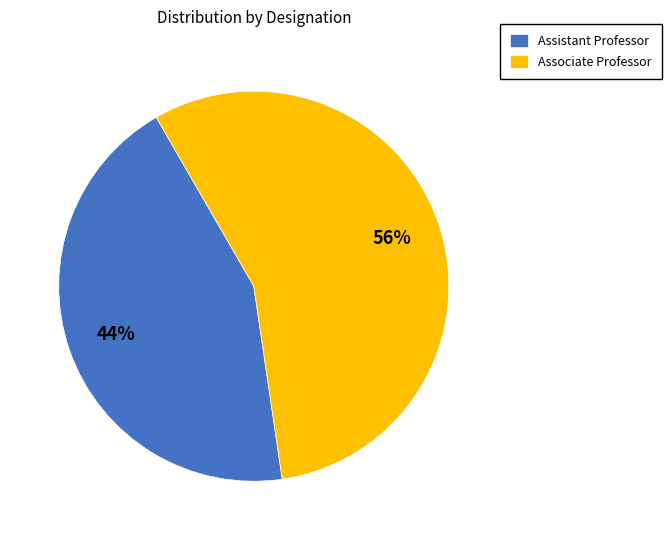

To the nearest percent, what percentage of the pie is Associate Professor?

56%